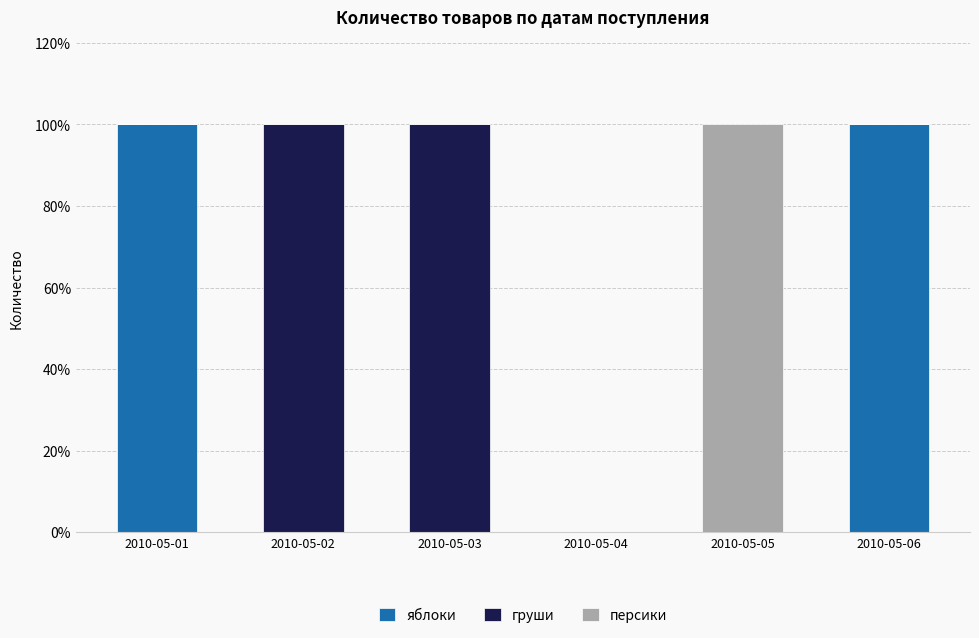

Does the chart contain stacked bars?

Yes